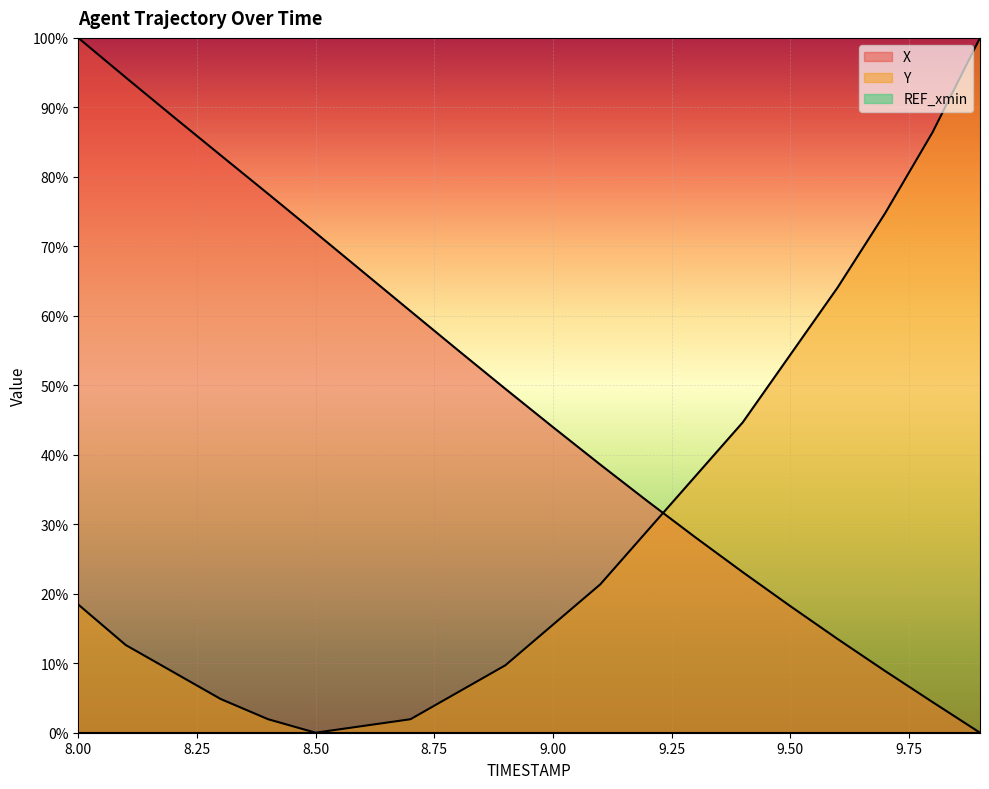

How many lines are shown in the chart?

3